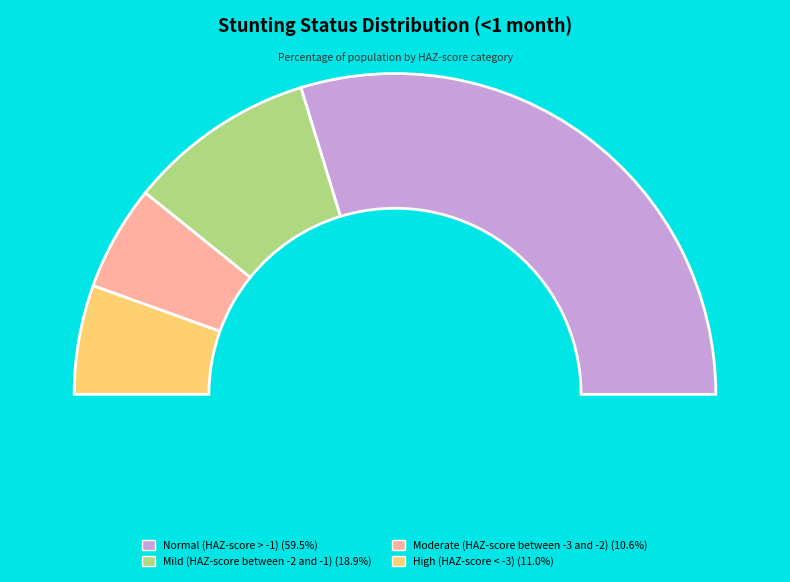

To the nearest percent, what portion does High (HAZ-score < -3) represent?

11%